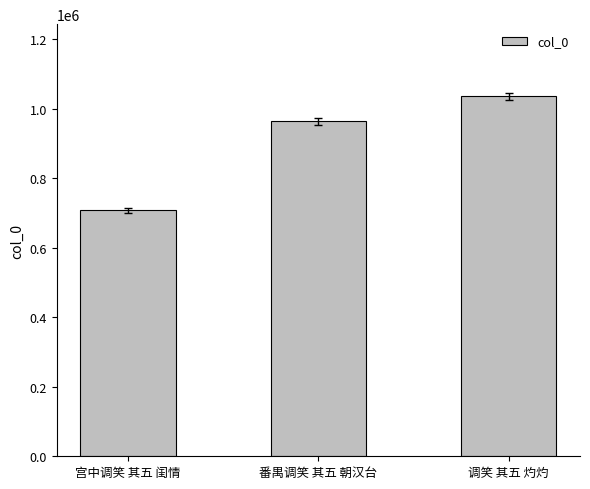

What is the ratio of the value at 番禺调笑 其五 朝汉台 to the value at 宫中调笑 其五 闺情?

1.4